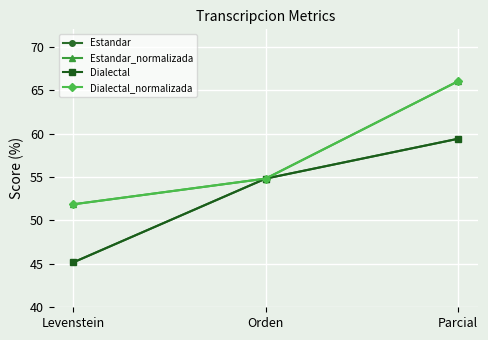

Rank the series at Parcial from highest to lowest value.

Estandar_normalizada, Dialectal_normalizada, Estandar, Dialectal